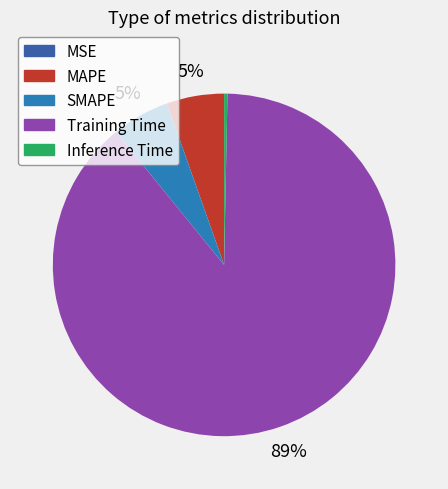

To the nearest percent, what portion does SMAPE represent?

5%